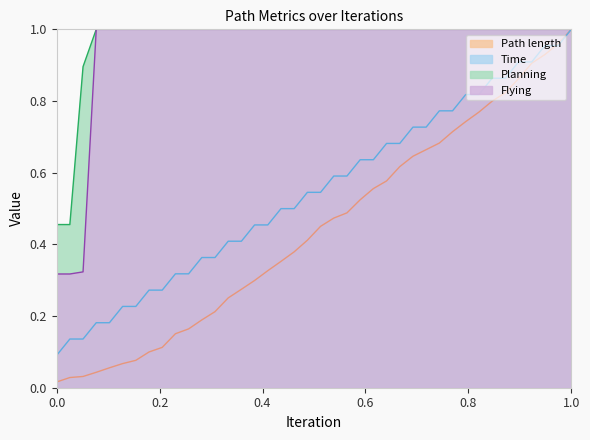

The Planning series shows 0.1 at 0.0. True or false?

False